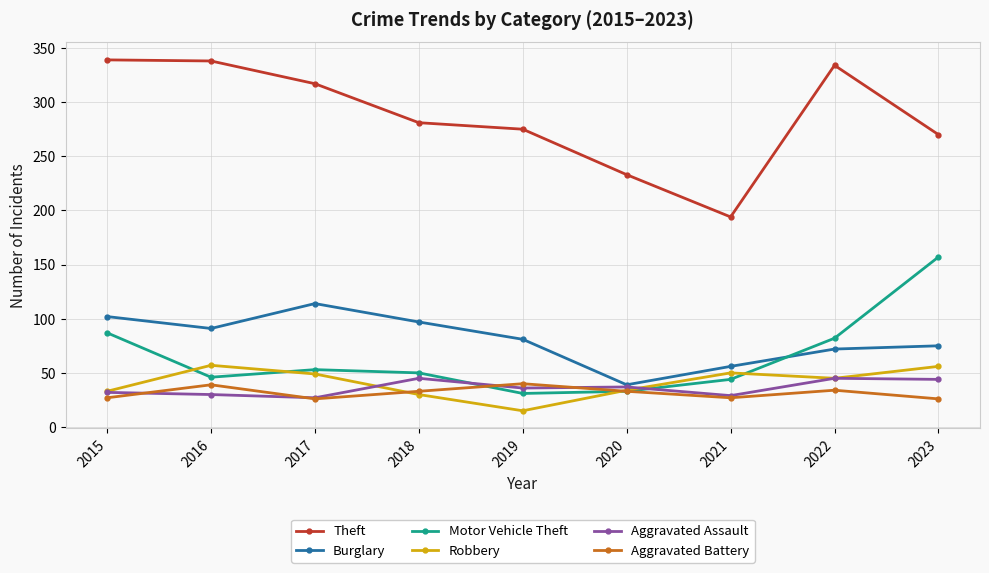

What is the sum of all Motor Vehicle Theft values?

583